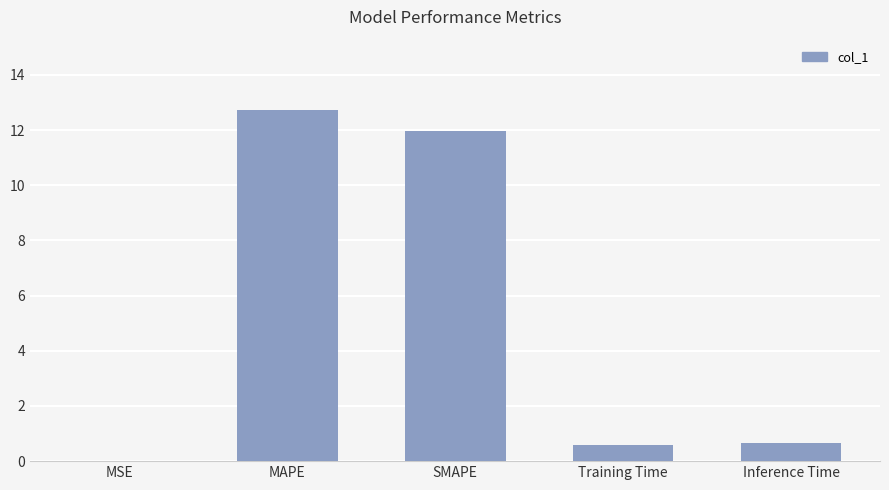

Which category has the highest value across all series?

MAPE